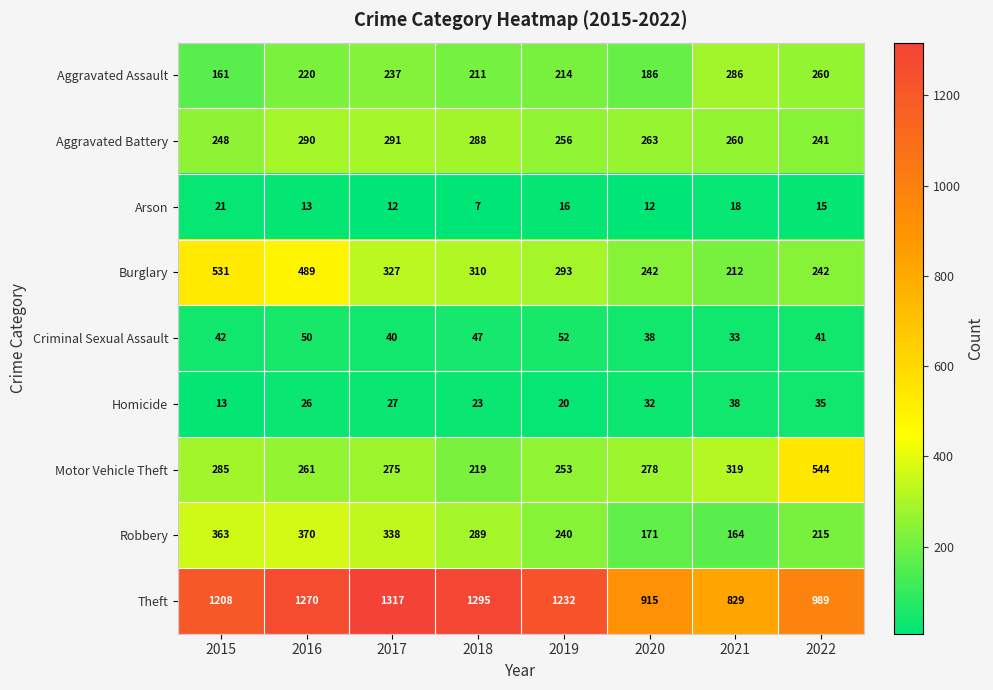

At which category is the sum across all series the highest?

2016